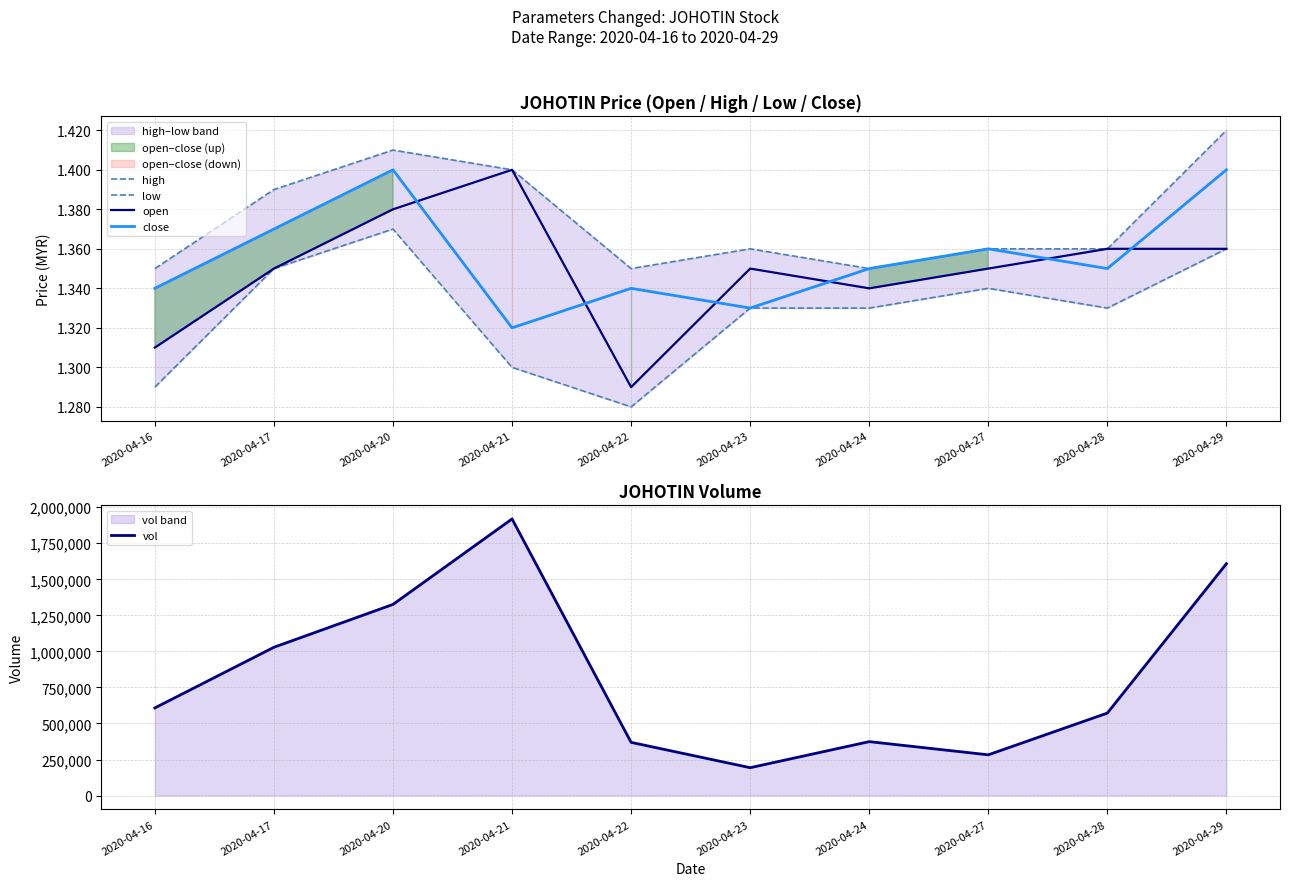

Reading right to left, list all the values displayed in this chart.

high: 1.4	1.4	1.4	1.4	1.4	1.4	1.4	1.4	1.4	1.4
low: 1.4	1.3	1.3	1.3	1.3	1.3	1.3	1.4	1.4	1.3
open: 1.4	1.4	1.4	1.3	1.4	1.3	1.4	1.4	1.4	1.3
close: 1.4	1.4	1.4	1.4	1.3	1.3	1.3	1.4	1.4	1.3
vol: 1608400.0	572100.0	282500.0	374000.0	193200.0	368900.0	1918900.0	1325900.0	1028600.0	607900.0